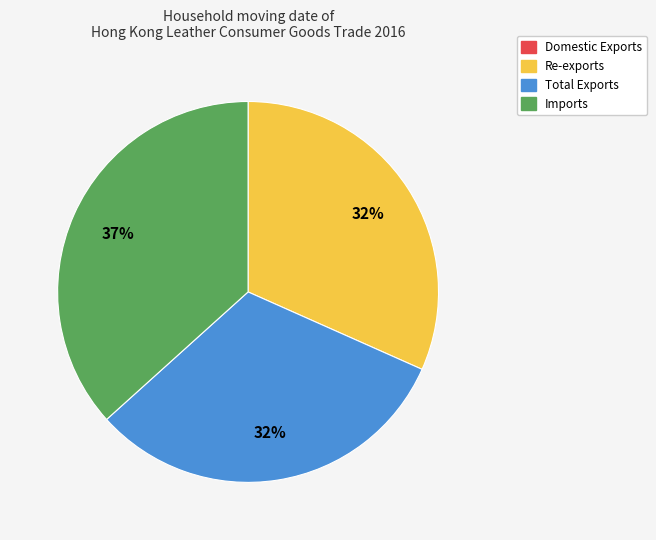

Is the sum of Imports and Total Exports greater than half?

Yes